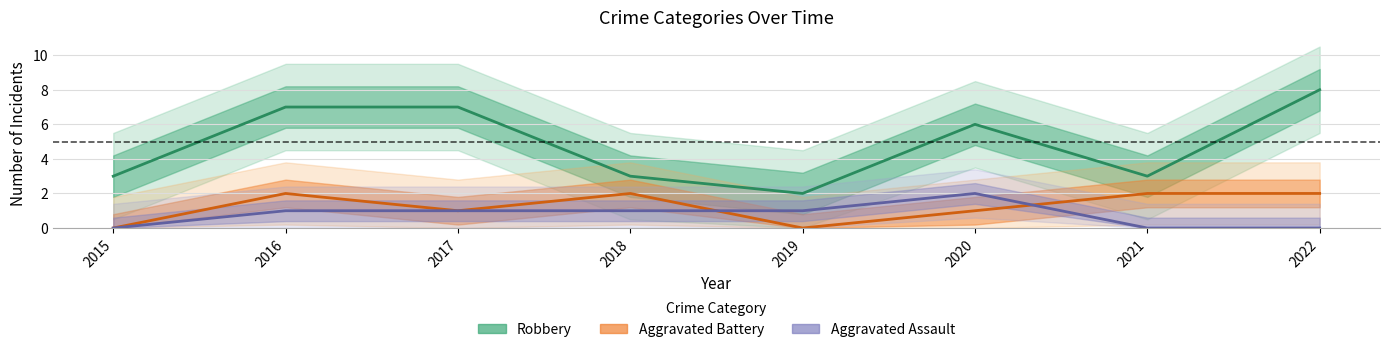

What value does the Aggravated Assault series have at 2017?

1